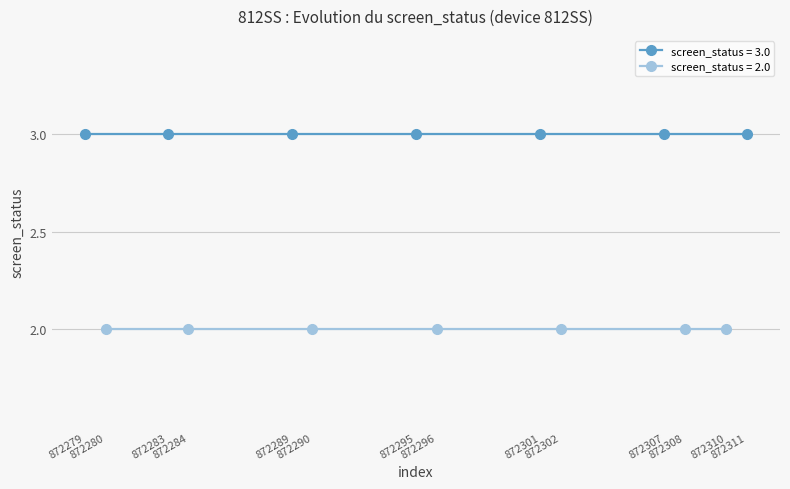

What is the smallest value displayed?

2